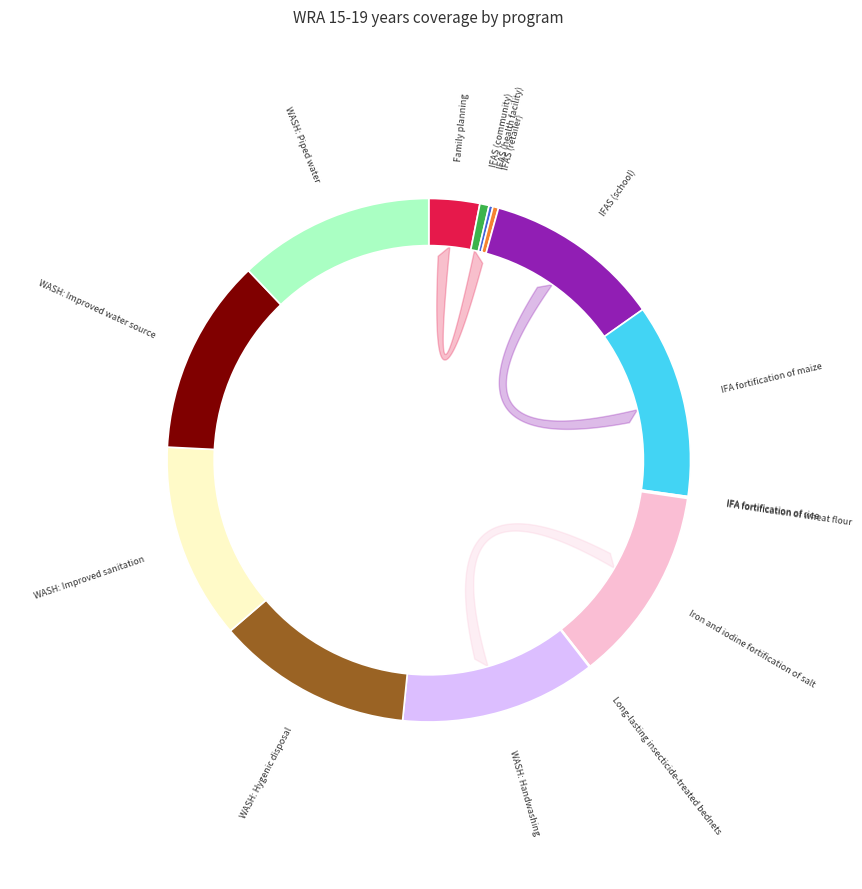

Is it true that WASH: Hygenic disposal is 12% of the pie?

True